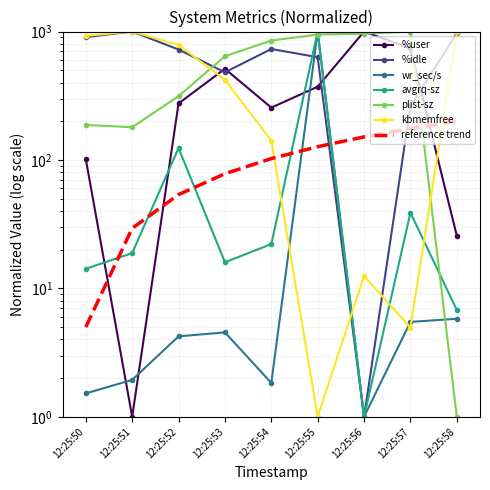

At which category does the chart reach its minimum across all series?

12:25:51